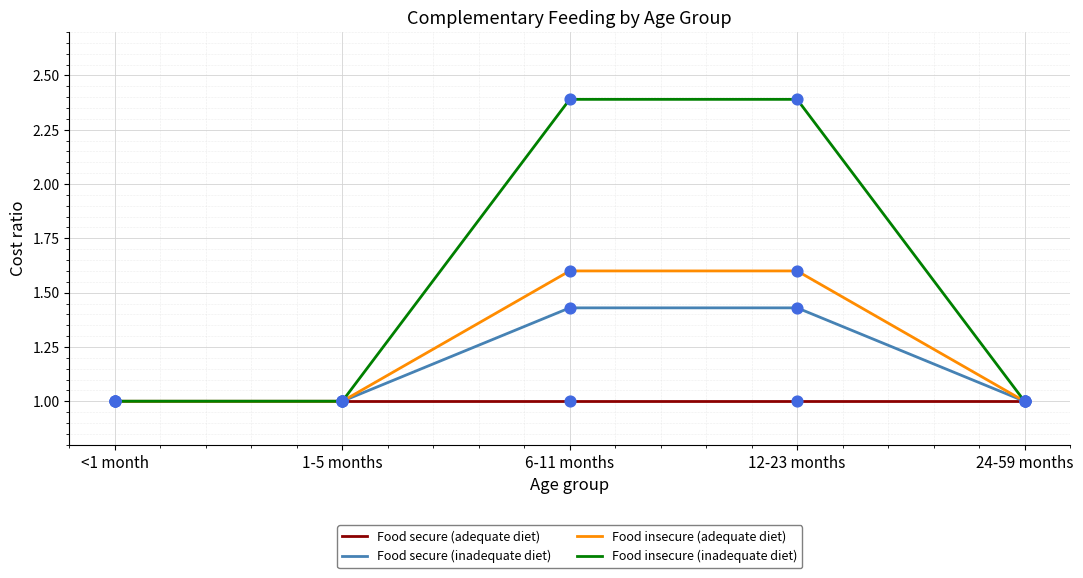

Which series has the largest range (max minus min)?

Food insecure (inadequate diet)